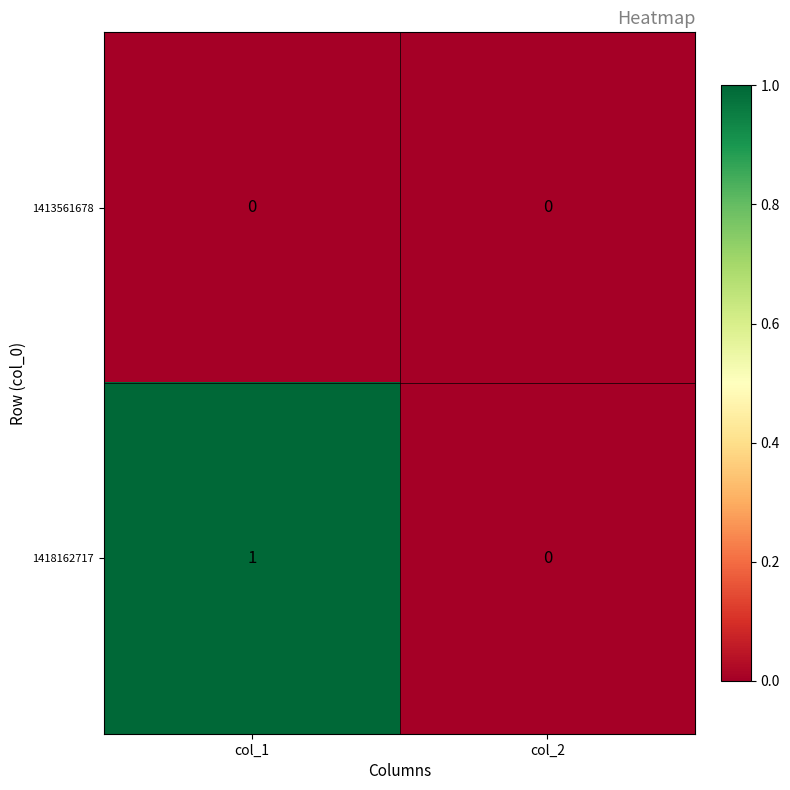

At which category is the sum across all series the highest?

col_1